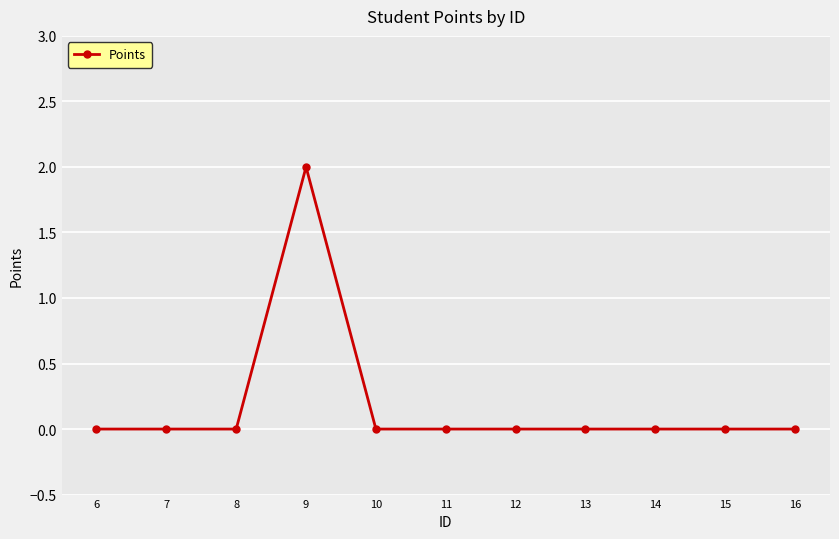

The value at 16 is -1. True or false?

False